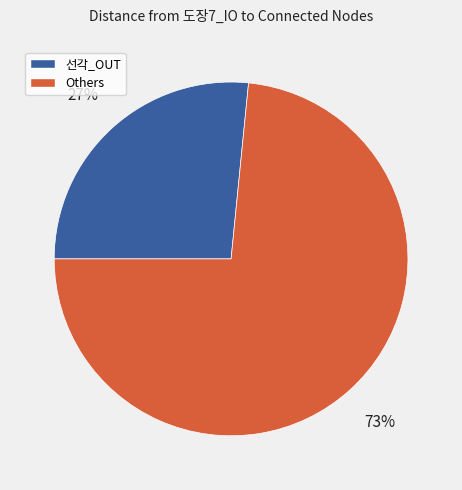

What percentage is the Others slice, to the nearest percent?

73%